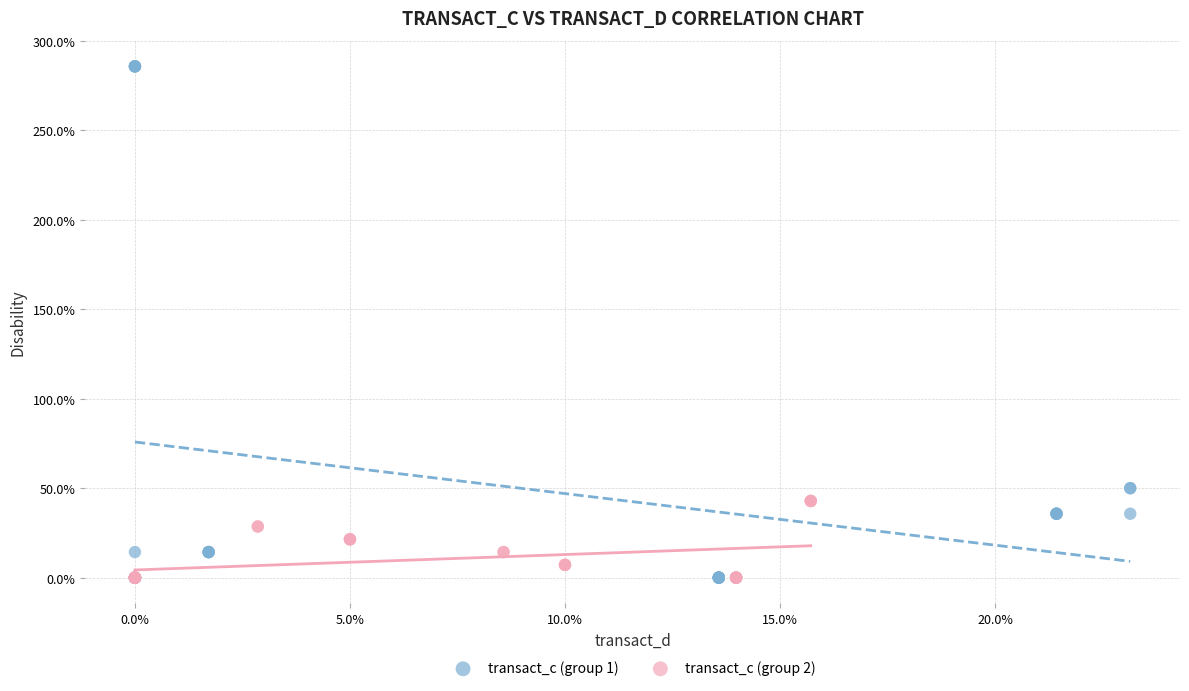

Which series has the largest Y range (max minus min)?

transact_c (group 1)